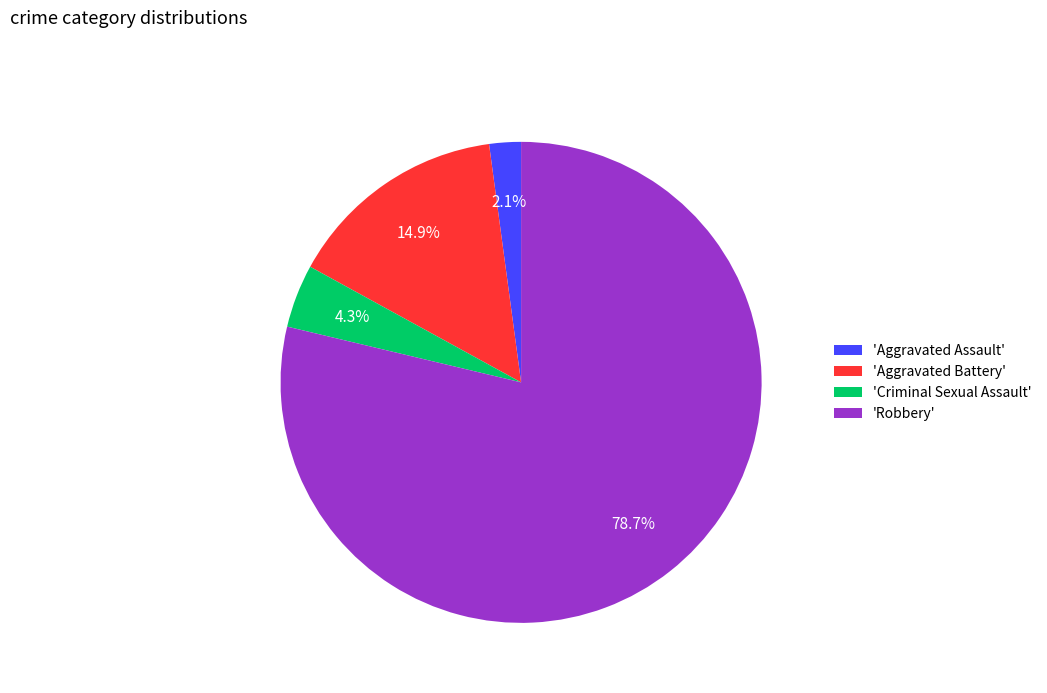

Which slice is the largest?

'Robbery'